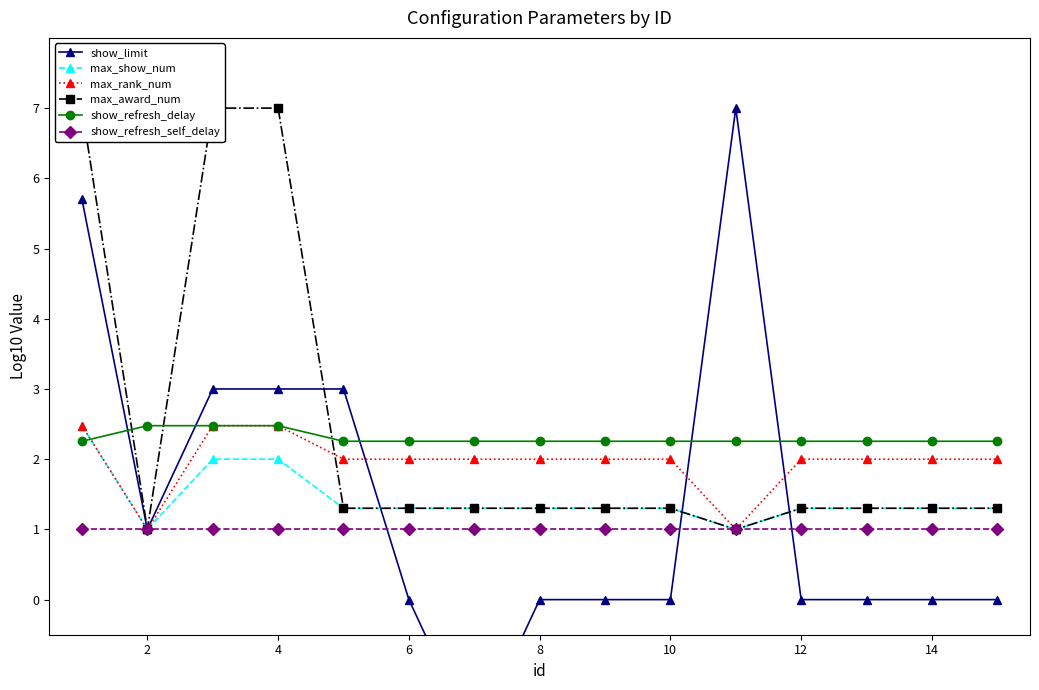

True or false: show_refresh_delay has a value of 2.5 at 4.

True